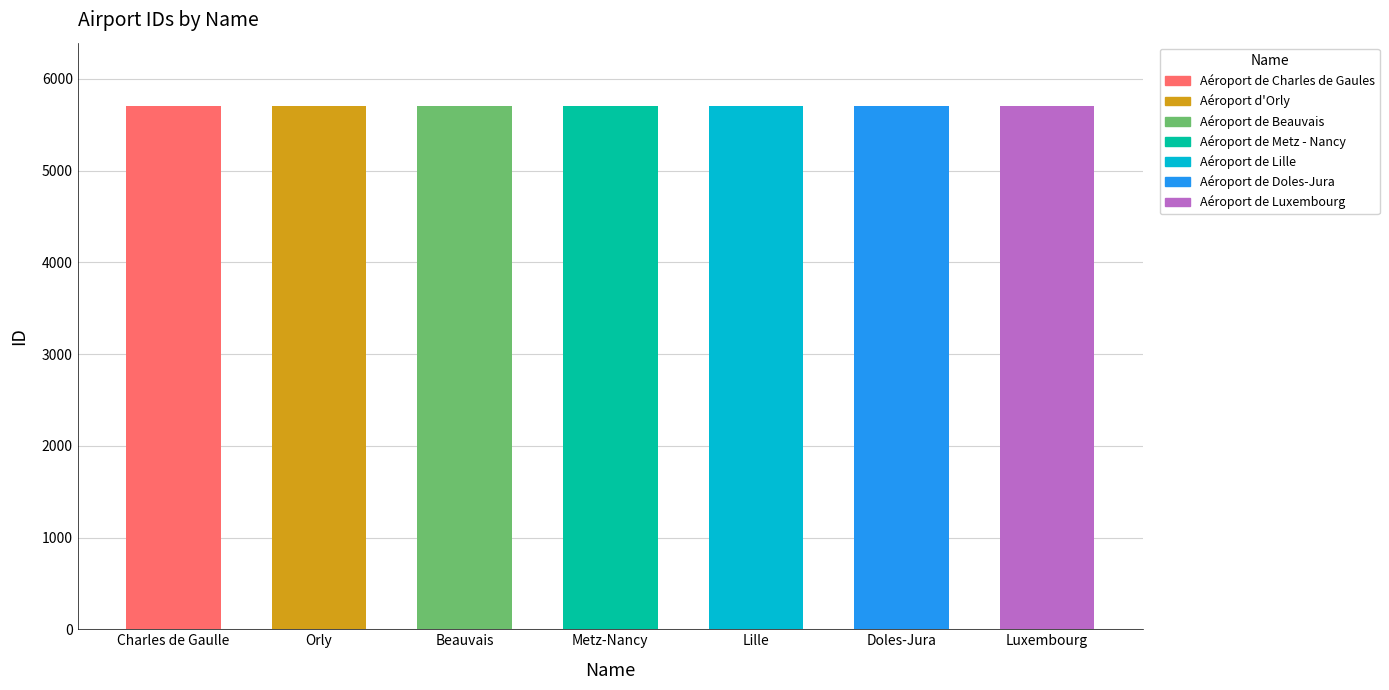

What is the sum of the values at Aéroport de Beauvais and Aéroport de Metz - Nancy?

11411